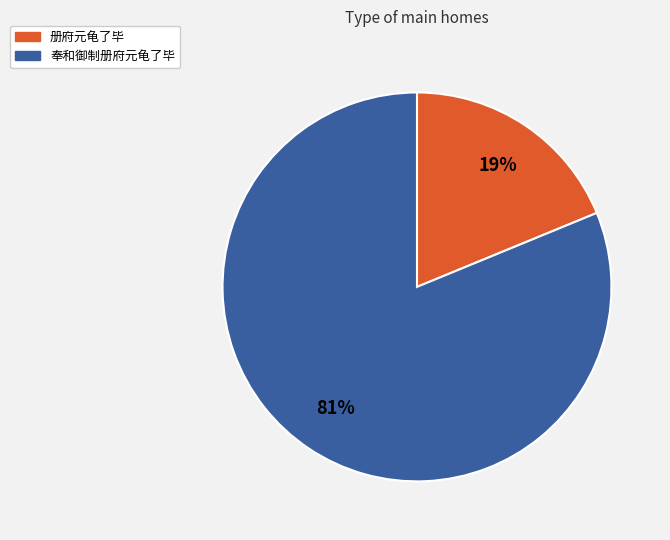

To the nearest percent, what is the difference between the 册府元龟了毕 and 奉和御制册府元龟了毕 slice percentages?

62%